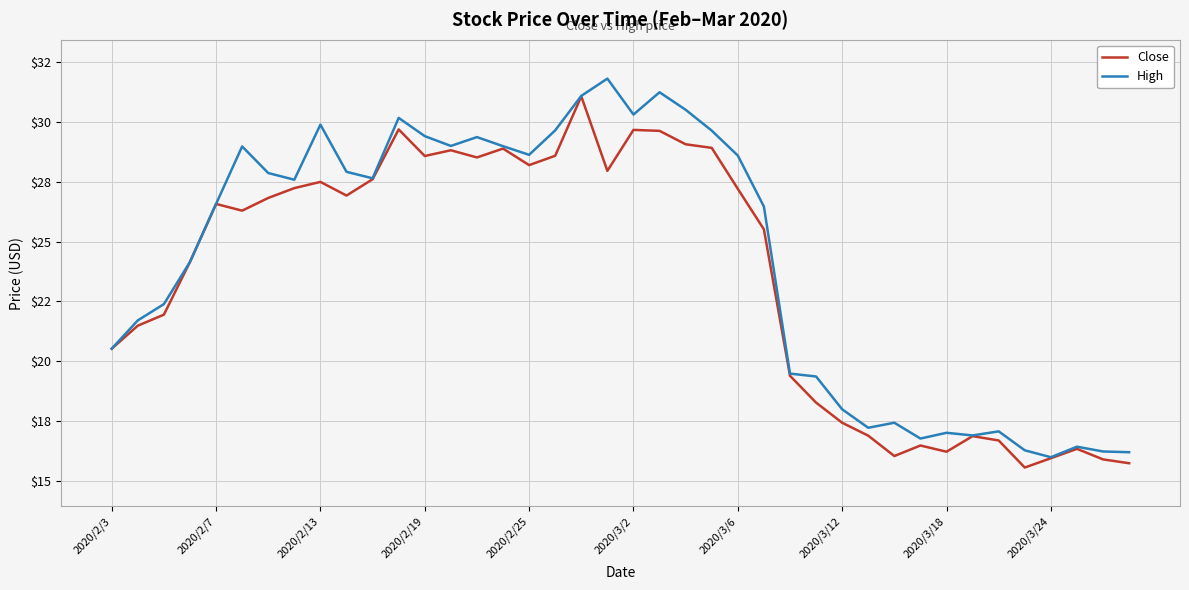

At which label does Close reach its minimum?

35